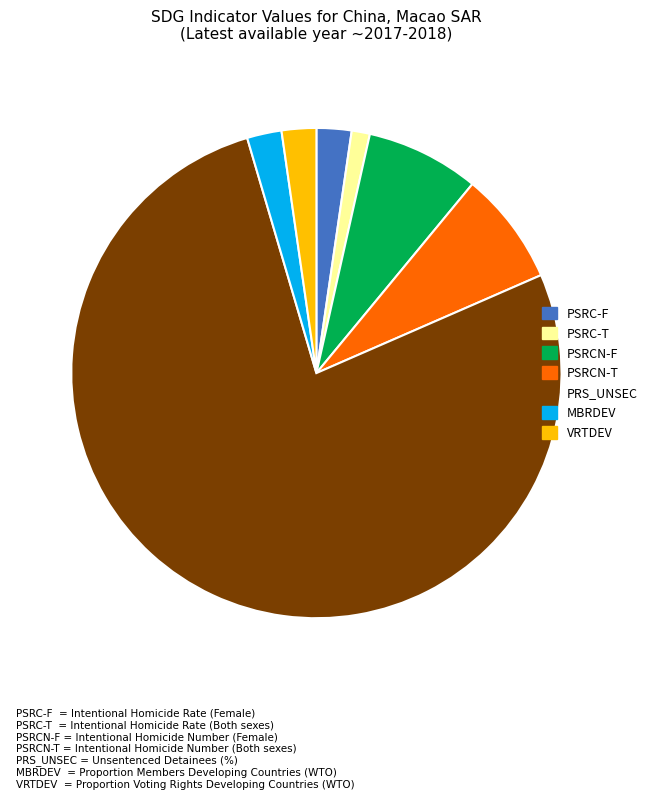

Is there a majority slice in this chart?

Yes